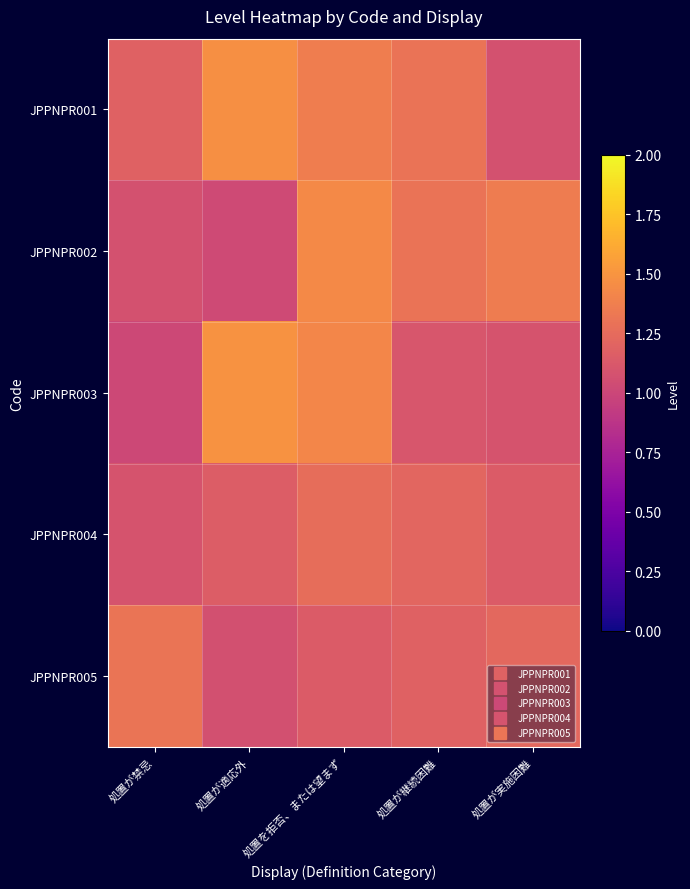

Reading left to right, extract all data points from this chart.

JPPNPR001: 処置が禁忌=1.2	処置が適応外=1.5	処置を拒否、または望まず=1.4	処置が継続困難=1.3	処置が実施困難=1.1
JPPNPR002: 処置が禁忌=1.1	処置が適応外=1.0	処置を拒否、または望まず=1.4	処置が継続困難=1.3	処置が実施困難=1.4
JPPNPR003: 処置が禁忌=1.0	処置が適応外=1.5	処置を拒否、または望まず=1.4	処置が継続困難=1.1	処置が実施困難=1.1
JPPNPR004: 処置が禁忌=1.1	処置が適応外=1.2	処置を拒否、または望まず=1.3	処置が継続困難=1.2	処置が実施困難=1.1
JPPNPR005: 処置が禁忌=1.3	処置が適応外=1.1	処置を拒否、または望まず=1.1	処置が継続困難=1.2	処置が実施困難=1.2